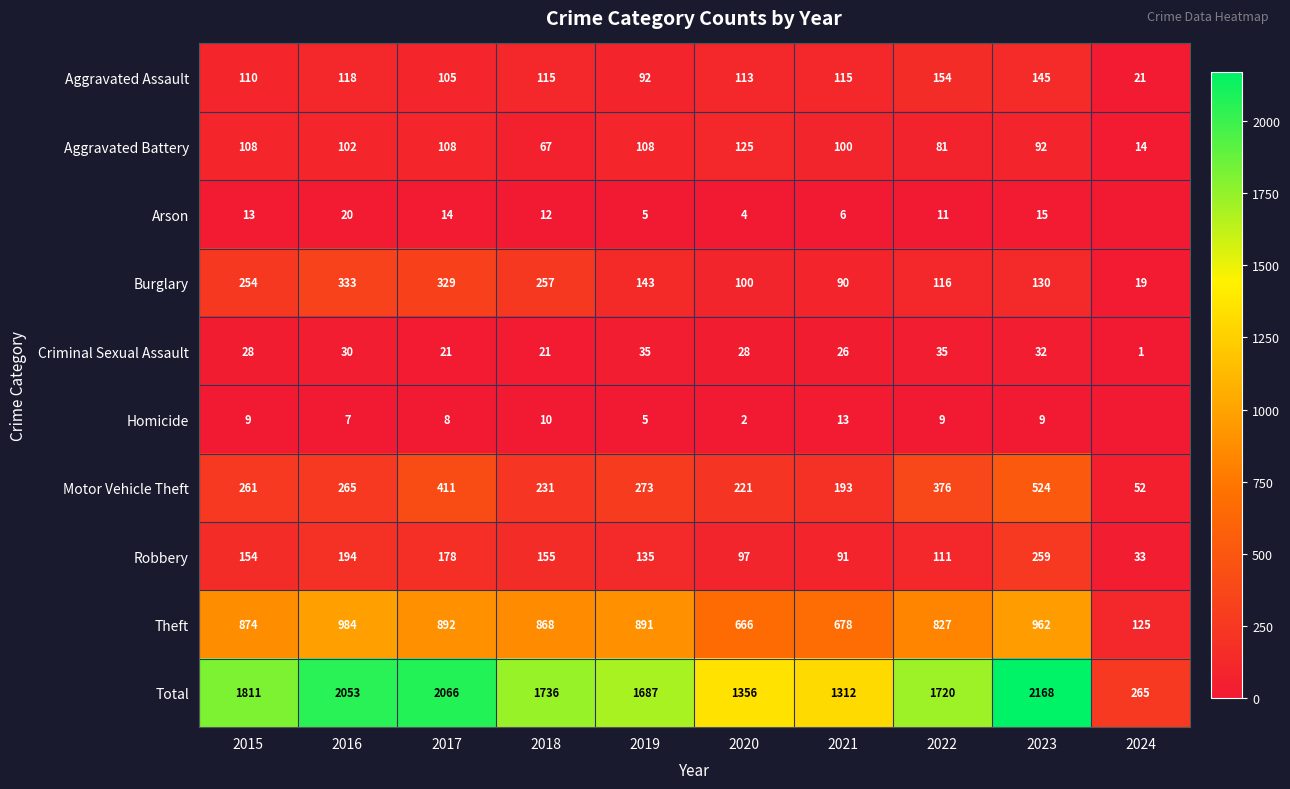

The Total series shows 2591 at 2019. True or false?

False